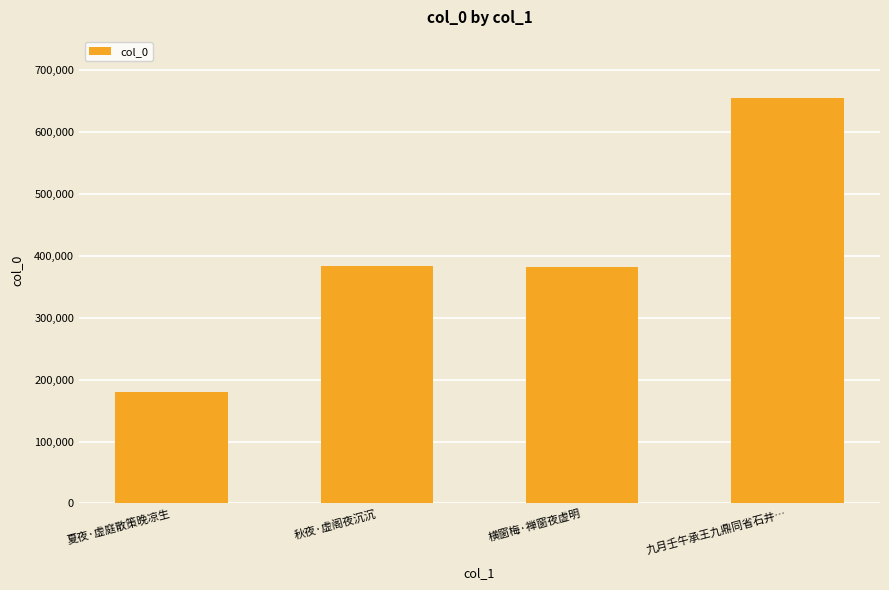

What is the value of the 3rd bar from the left?

382118